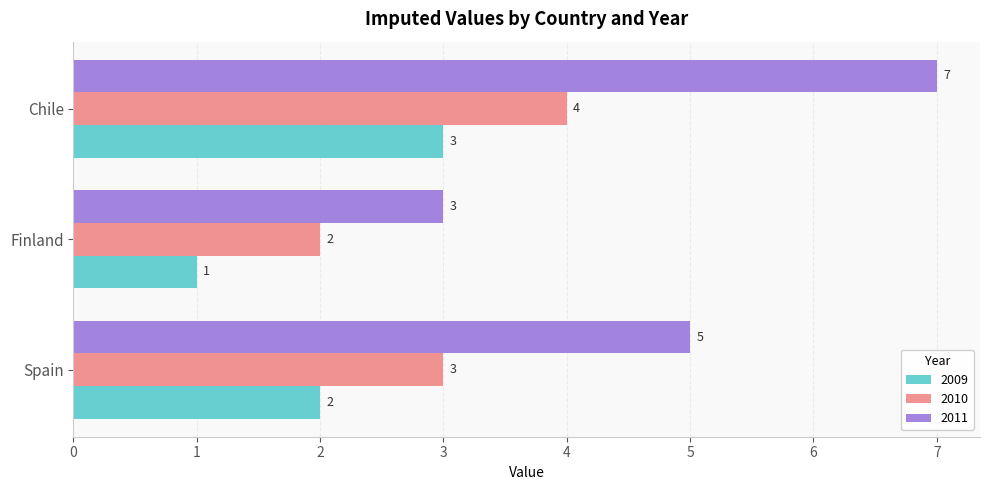

At which category is the sum across all series the highest?

Chile